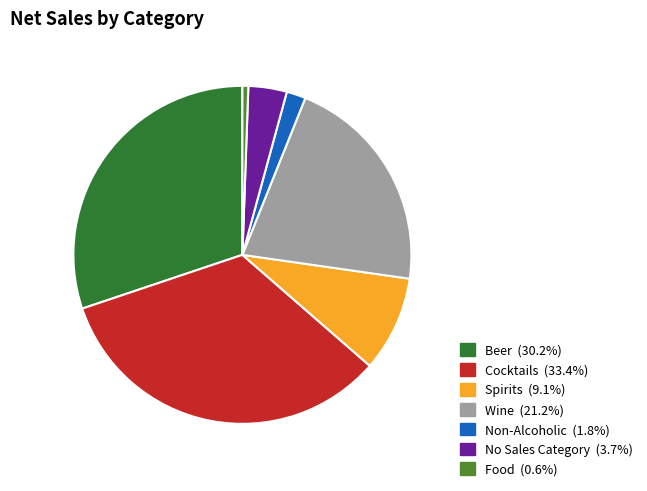

Is the sum of Cocktails and Non-Alcoholic greater than half?

No